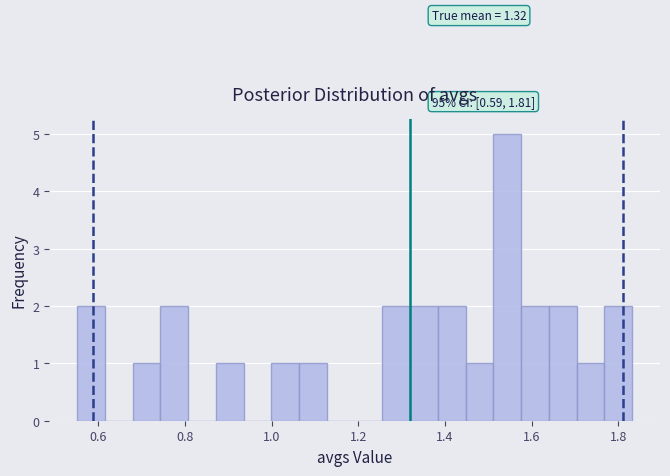

Read against the x-axis, roughly where is the centre of the tallest bar?

1.54